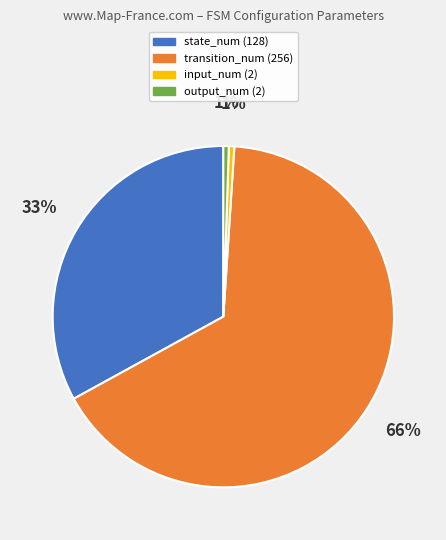

Which slice is the largest?

transition_num